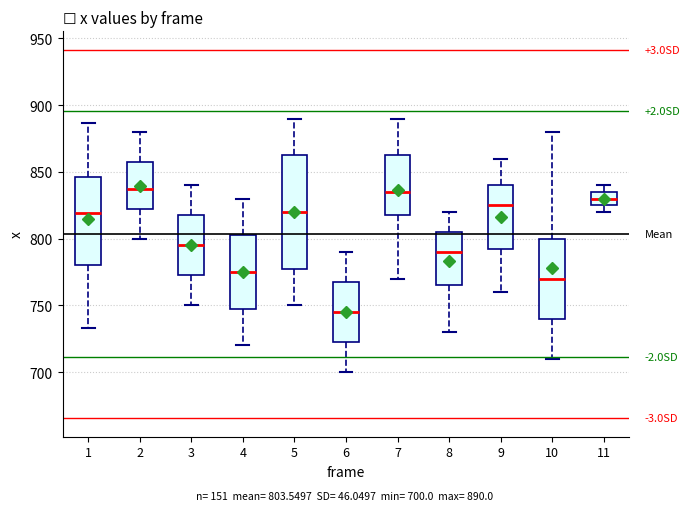

Comparing the boxes themselves (not the whiskers), which one is the tallest?

5